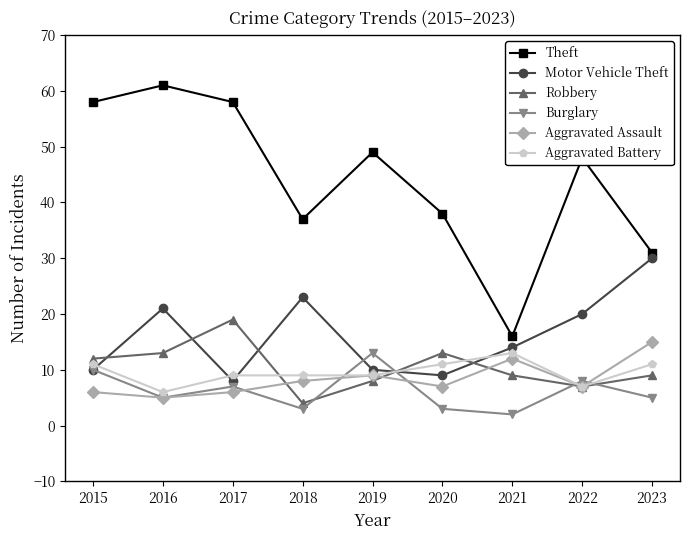

How many interior local peaks does the Burglary series have?

3